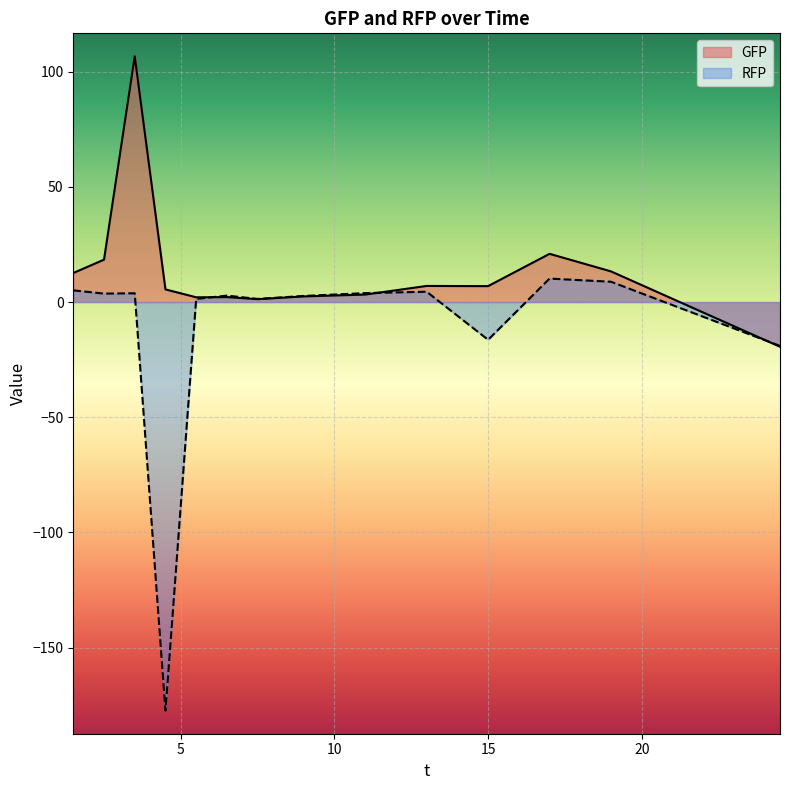

True or false: GFP has more than 2 points higher than both neighbors.

True